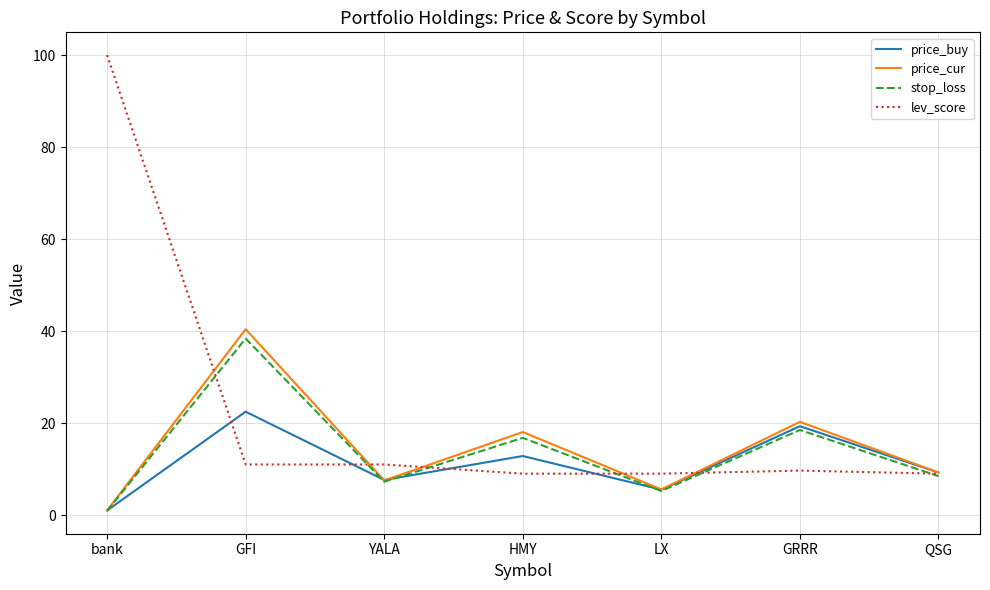

Which category has the lowest value in the price_buy series?

bank